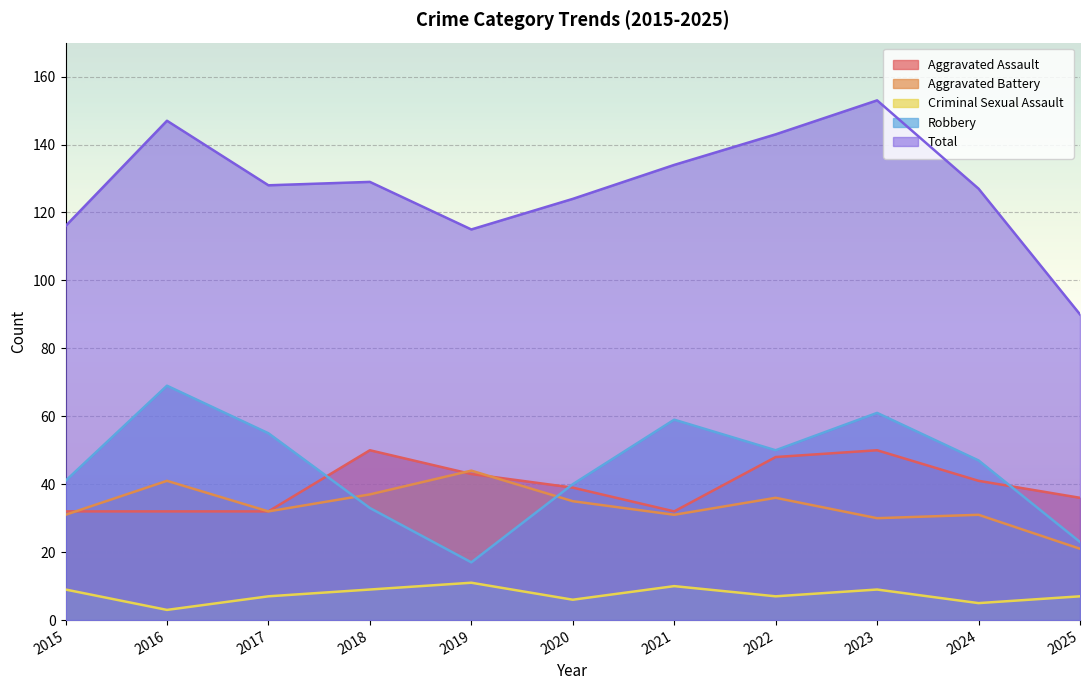

What are all the series names shown in the legend?

Aggravated Assault, Aggravated Battery, Criminal Sexual Assault, Robbery, Total